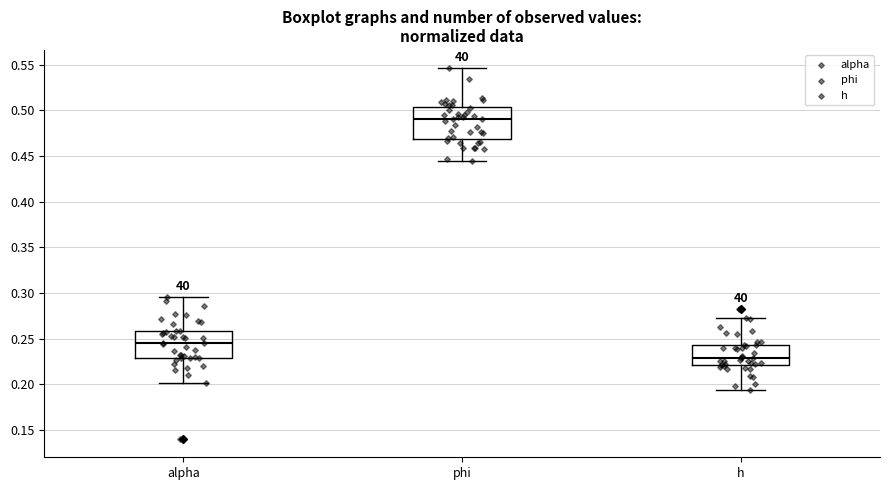

Reading left to right, transcribe this box plot: for each box, give where its median line is, the range the box spans, and where its two whiskers end, as read against the y-axis. The values are not printed on the chart, so give them approximately, as read against the axis.

alpha: median 0.245, box 0.230 to 0.260, whiskers 0.200 to 0.295
phi: median 0.490, box 0.470 to 0.505, whiskers 0.445 to 0.545
h: median 0.230, box 0.220 to 0.245, whiskers 0.195 to 0.275